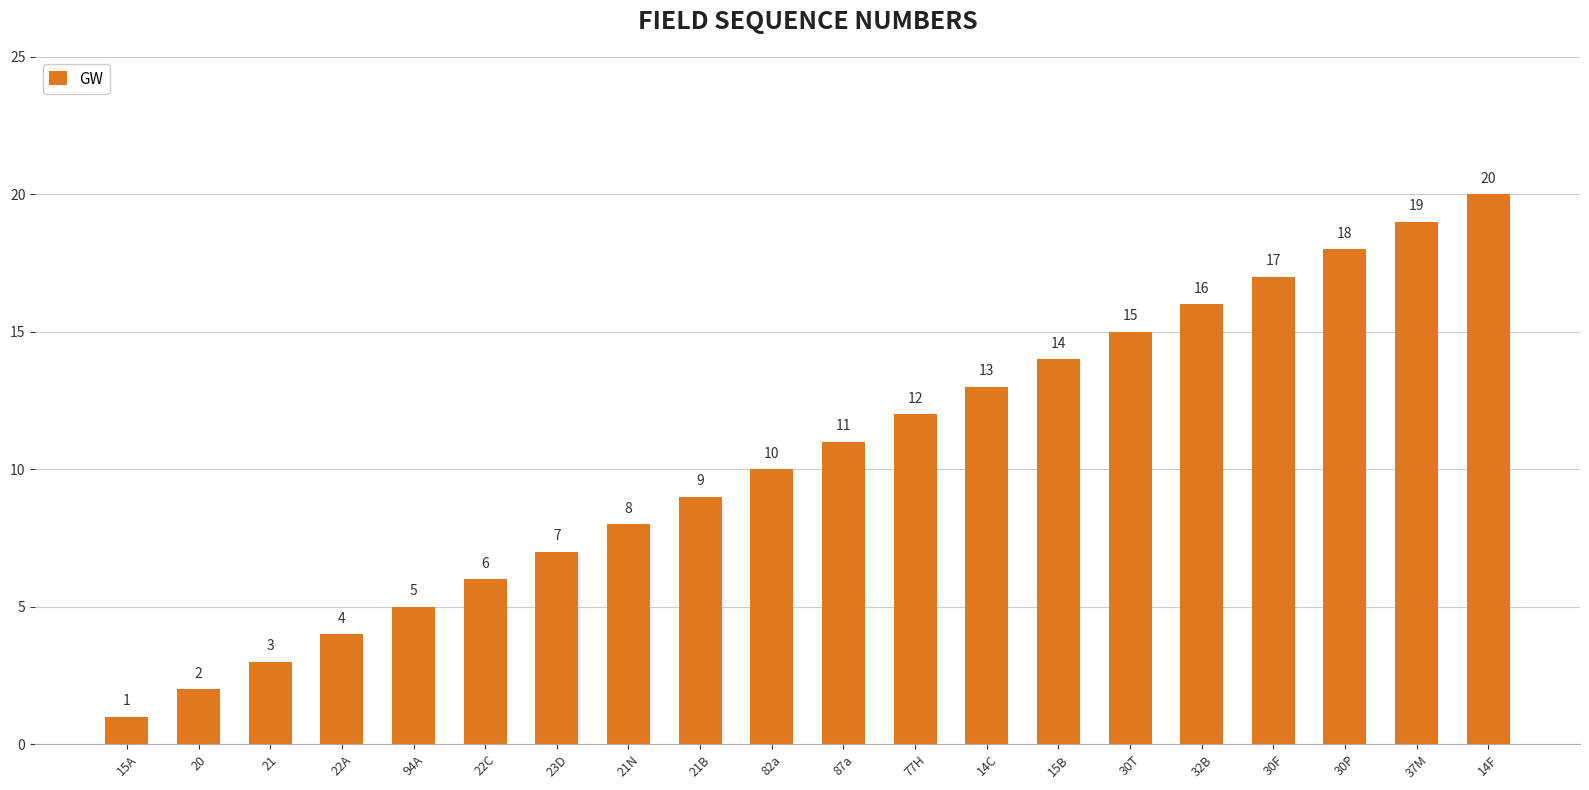

How many data points are less than 11?

10